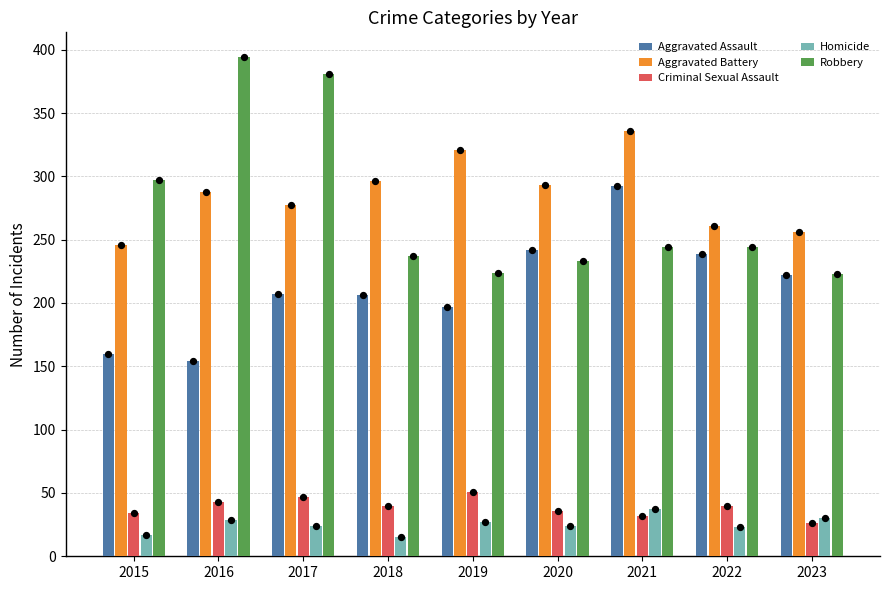

Which series reaches the minimum Y coordinate?

Homicide